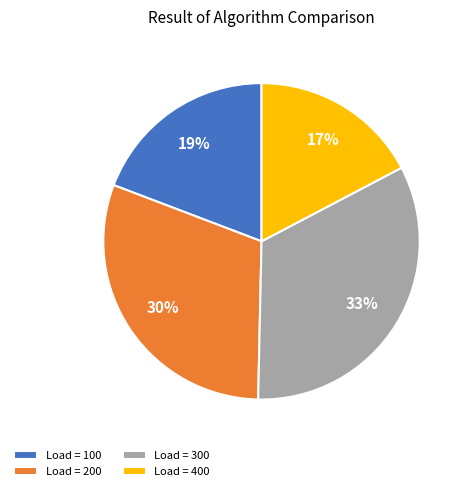

Does any single category account for the majority?

No